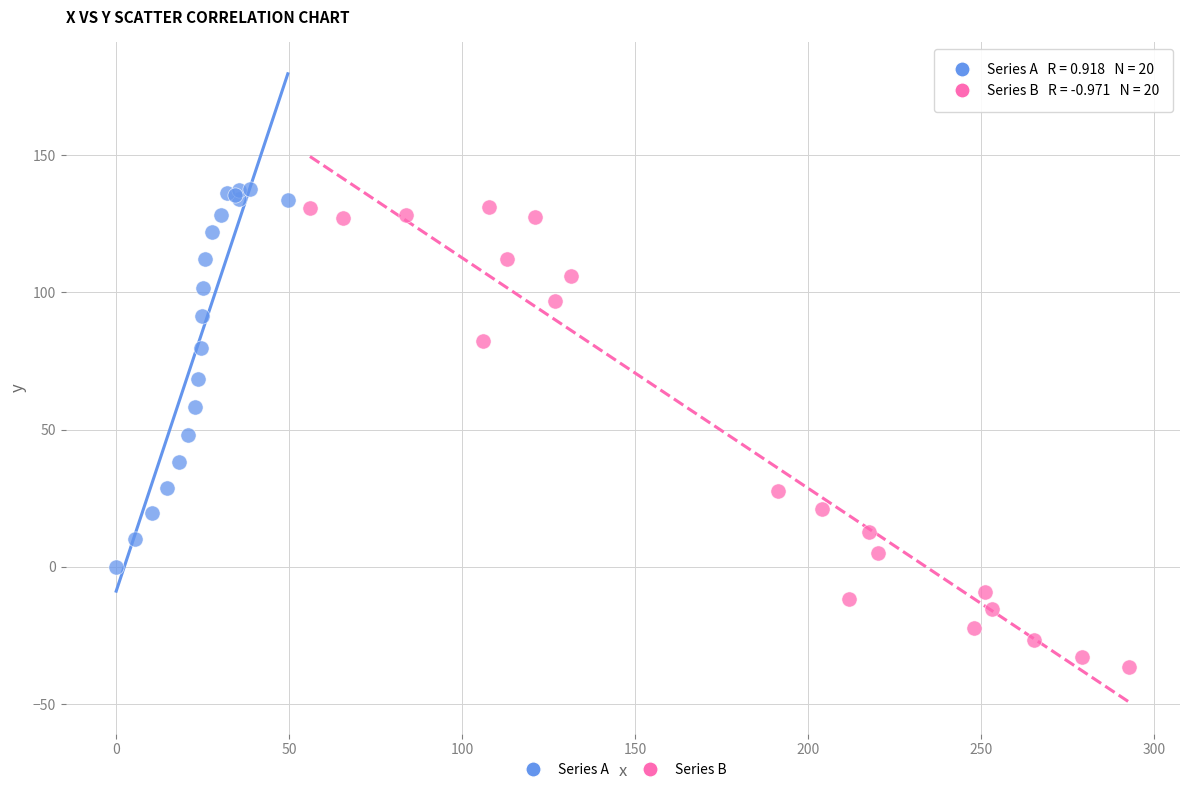

Which series reaches the minimum Y coordinate?

Series B